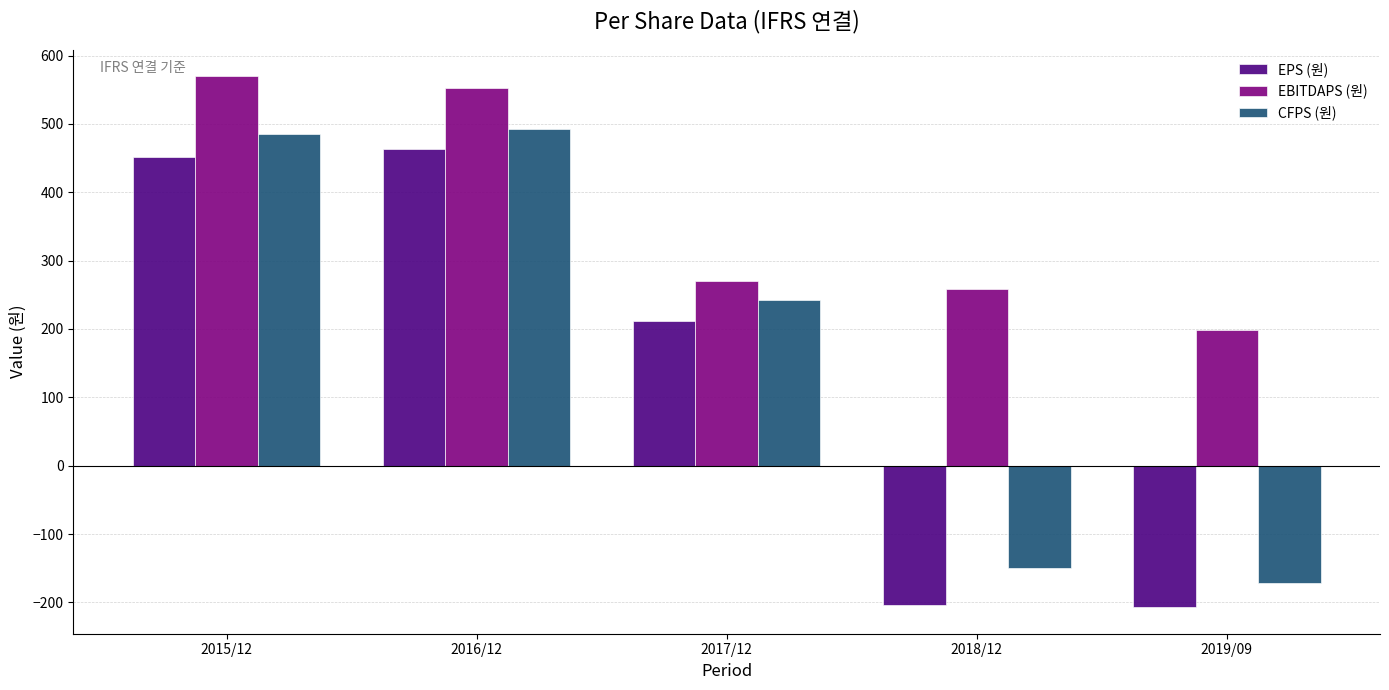

What is the difference between the second highest and second lowest values in the CFPS (원) series?

635